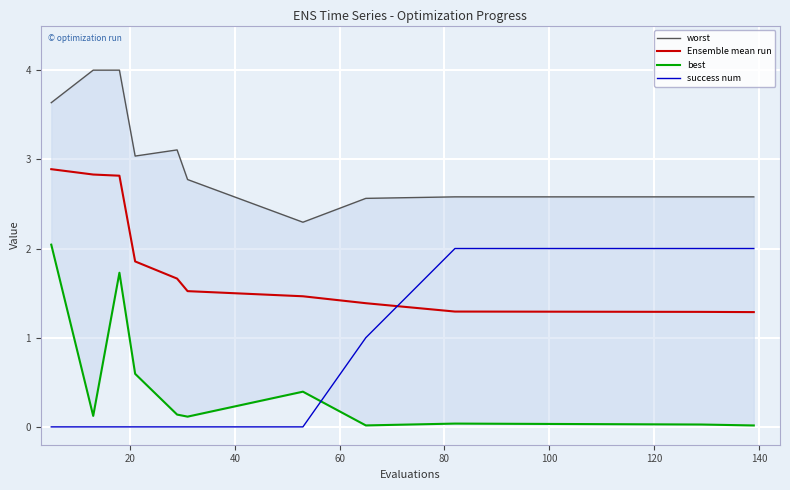

True or false: Ensemble mean run and worst cross at least once.

False